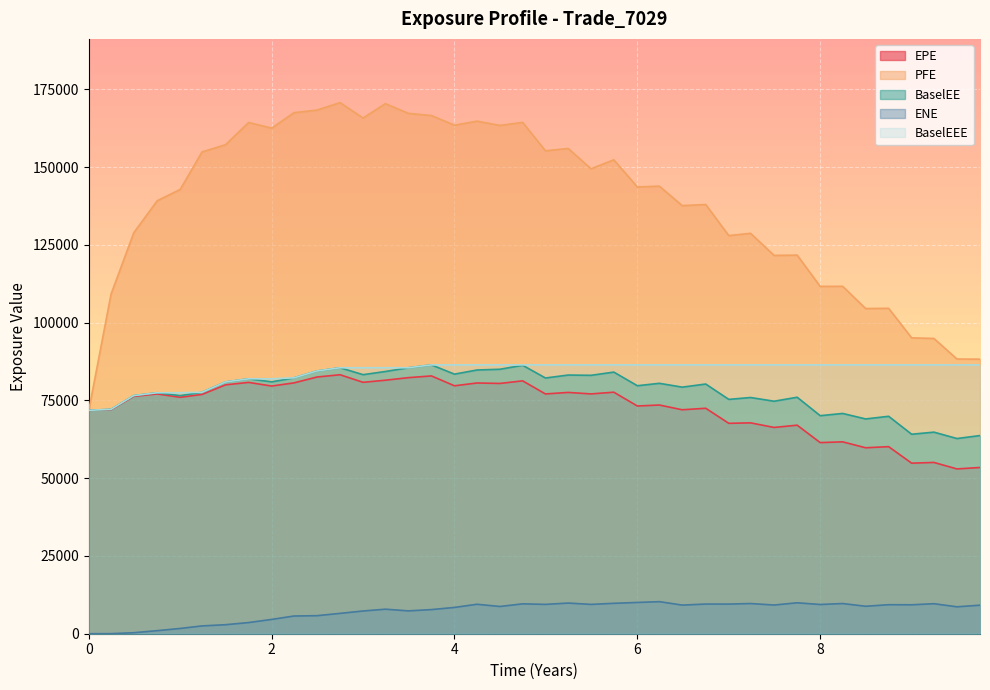

Reading left to right, what are all the values shown in this chart?

EPE: 0=71809.3	0.243169=72005.0	0.491803=76281.8	0.748634=77061.8	1.00022=75988.9	1.23858=76904.0	1.49611=79990.8	1.74817=80776.8	2.00022=79604.4	2.24406=80614.3	2.49611=82503.2	2.74817=83237.0	3.00022=80801.4	3.24406=81475.2	3.49611=82301.6	3.74817=82855.9	4=79683.5	4.2459=80587.2	4.49727=80439.7	4.7459=81269.7	4.99475=77065.5	5.24406=77552.3	5.49338=77074.1	5.74269=77627.9	6.00022=73191.0	6.24132=73503.5	6.49064=71978.2	6.74817=72459.7	7.00022=67619.8	7.23858=67771.3	7.49611=66295.7	7.74817=67023.5	8=61426.4	8.2459=61670.9	8.49727=59764.6	8.74863=60122.2	9.00022=54816.7	9.24406=55049.4	9.49611=52967.1	9.74817=53431.0
PFE: 0=71809.3	0.243169=109108.0	0.491803=128865.0	0.748634=139160.0	1.00022=142798.0	1.23858=154849.0	1.49611=157170.0	1.74817=164309.0	2.00022=162505.0	2.24406=167455.0	2.49611=168303.0	2.74817=170694.0	3.00022=165745.0	3.24406=170365.0	3.49611=167237.0	3.74817=166541.0	4=163431.0	4.2459=164738.0	4.49727=163368.0	4.7459=164339.0	4.99475=155215.0	5.24406=155959.0	5.49338=149439.0	5.74269=152315.0	6.00022=143591.0	6.24132=143842.0	6.49064=137593.0	6.74817=137948.0	7.00022=127959.0	7.23858=128686.0	7.49611=121584.0	7.74817=121685.0	8=111638.0	8.2459=111659.0	8.49727=104514.0	8.74863=104590.0	9.00022=95093.8	9.24406=94899.9	9.49611=88291.2	9.74817=88242.0
BaselEE: 0=71809.3	0.243169=72120.9	0.491803=76530.3	0.748634=77453.9	1.00022=76524.1	1.23858=77603.0	1.49611=80927.4	1.74817=81932.0	2.00022=80949.8	2.24406=82238.3	2.49611=84446.7	2.74817=85482.5	3.00022=83258.6	3.24406=84278.5	3.49611=85477.5	3.74817=86400.9	4=83428.6	4.2459=84759.2	4.49727=84999.9	4.7459=86274.4	4.99475=82189.9	5.24406=83136.1	5.49338=83052.8	5.74269=84084.1	6.00022=79703.8	6.24132=80479.2	6.49064=79253.3	6.74817=80248.0	7.00022=75314.6	7.23858=75916.3	7.49611=74724.7	7.74817=76004.2	8=70080.5	8.2459=70790.3	8.49727=69032.0	8.74863=69880.4	9.00022=64113.2	9.24406=64784.2	9.49611=62733.3	9.74817=63688.4
ENE: 0=0.0	0.243169=26.9	0.491803=320.5	0.748634=989.0	1.00022=1694.9	1.23858=2510.8	1.49611=2898.7	1.74817=3589.1	2.00022=4596.0	2.24406=5690.9	2.49611=5798.4	2.74817=6540.5	3.00022=7306.7	3.24406=7884.7	3.49611=7344.2	3.74817=7759.6	4=8453.5	4.2459=9468.4	4.49727=8758.9	4.7459=9602.0	4.99475=9432.9	5.24406=9857.5	5.49338=9426.1	5.74269=9774.2	6.00022=10052.3	6.24132=10308.6	6.49064=9201.6	6.74817=9535.7	7.00022=9531.4	7.23858=9702.8	7.49611=9221.4	7.74817=9942.1	8=9399.2	8.2459=9706.1	8.49727=8825.5	8.74863=9330.7	9.00022=9297.7	9.24406=9648.3	9.49611=8652.9	9.74817=9176.0
BaselEEE: 0=71809.3	0.243169=72120.9	0.491803=76530.3	0.748634=77453.9	1.00022=77453.9	1.23858=77603.0	1.49611=80927.4	1.74817=81932.0	2.00022=81932.0	2.24406=82238.3	2.49611=84446.7	2.74817=85482.5	3.00022=85482.5	3.24406=85482.5	3.49611=85482.5	3.74817=86400.9	4=86400.9	4.2459=86400.9	4.49727=86400.9	4.7459=86400.9	4.99475=86400.9	5.24406=86400.9	5.49338=86400.9	5.74269=86400.9	6.00022=86400.9	6.24132=86400.9	6.49064=86400.9	6.74817=86400.9	7.00022=86400.9	7.23858=86400.9	7.49611=86400.9	7.74817=86400.9	8=86400.9	8.2459=86400.9	8.49727=86400.9	8.74863=86400.9	9.00022=86400.9	9.24406=86400.9	9.49611=86400.9	9.74817=86400.9